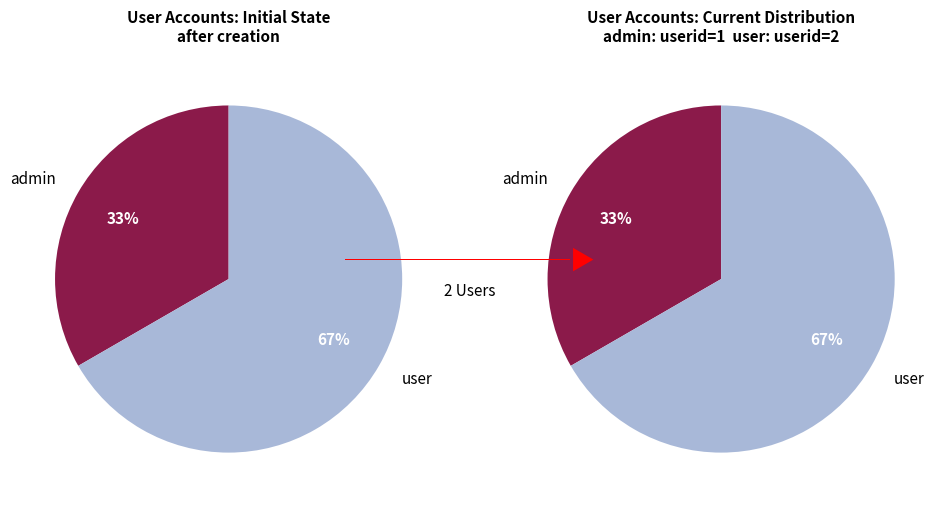

Which slice is the smallest?

admin